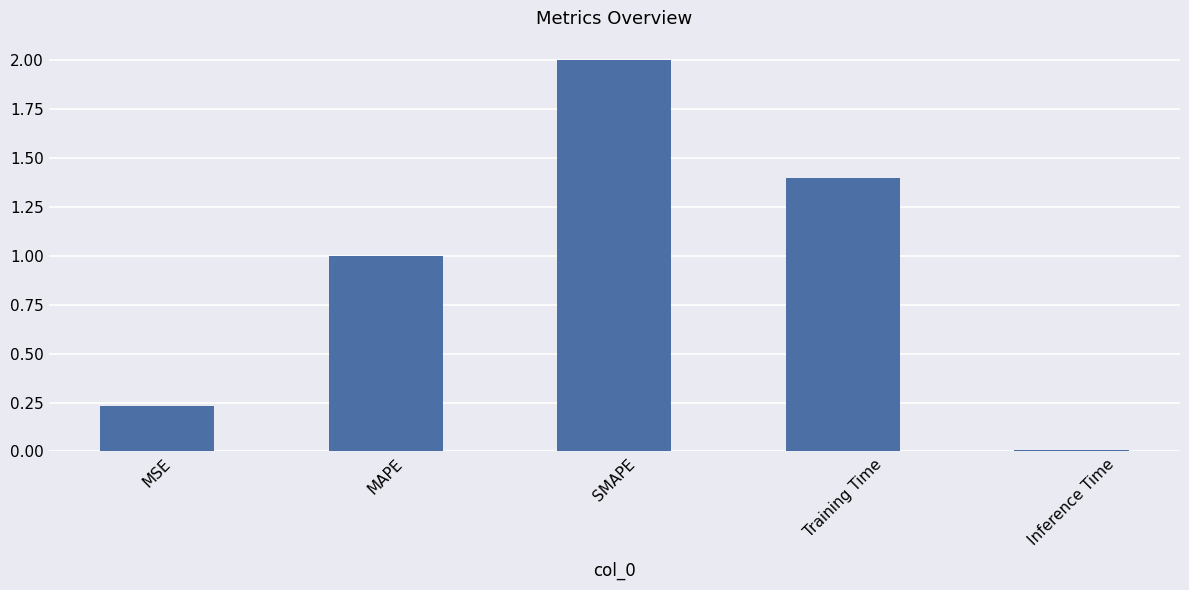

Where does the data first go above 1?

MAPE